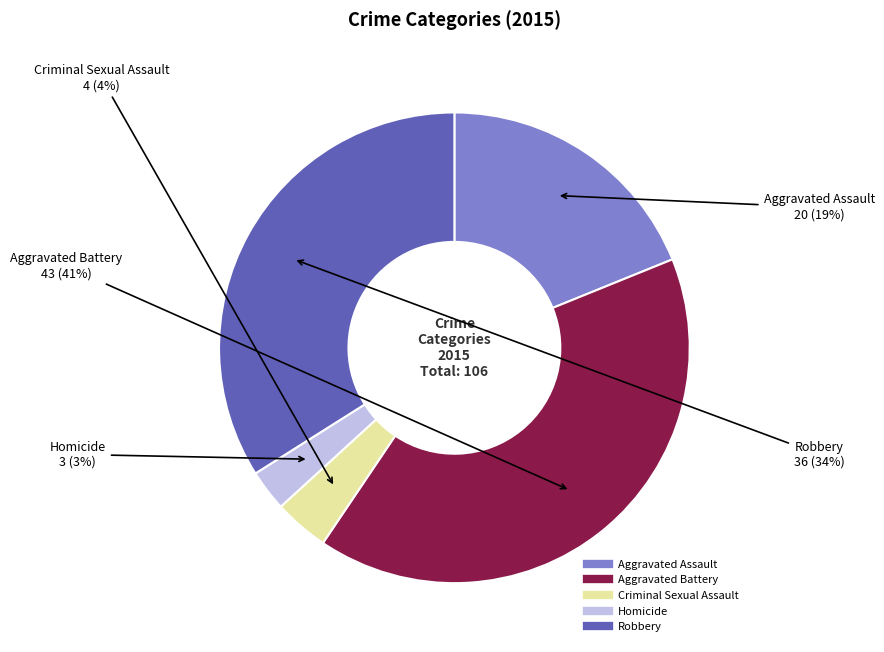

How many slices are in this pie chart?

5